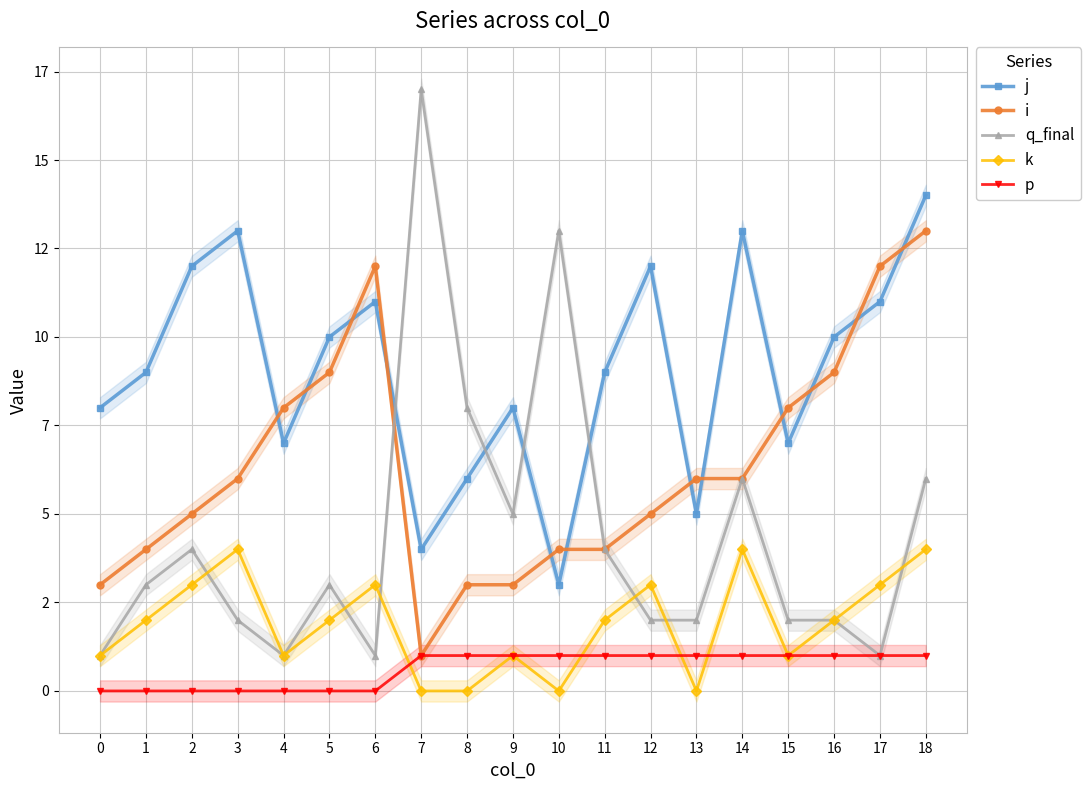

True or false: j and k cross at least once.

False